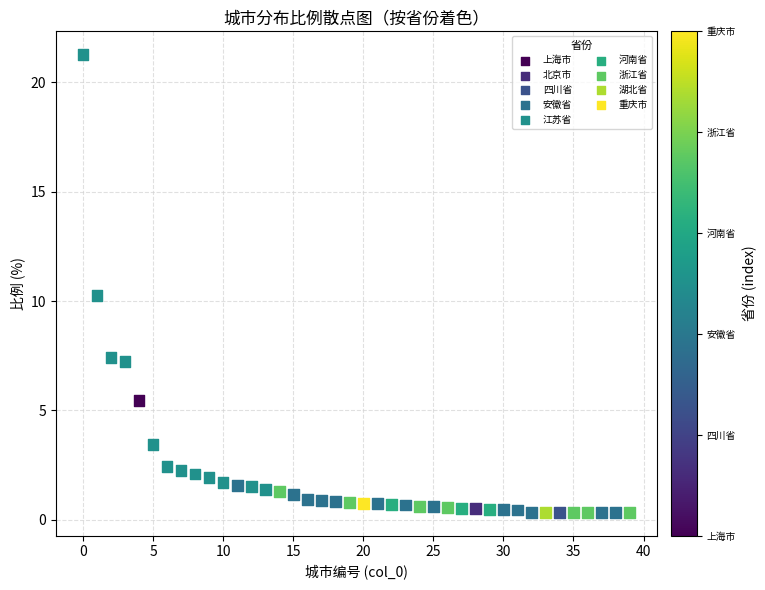

What is the range of Y values (max minus min)?

21.0